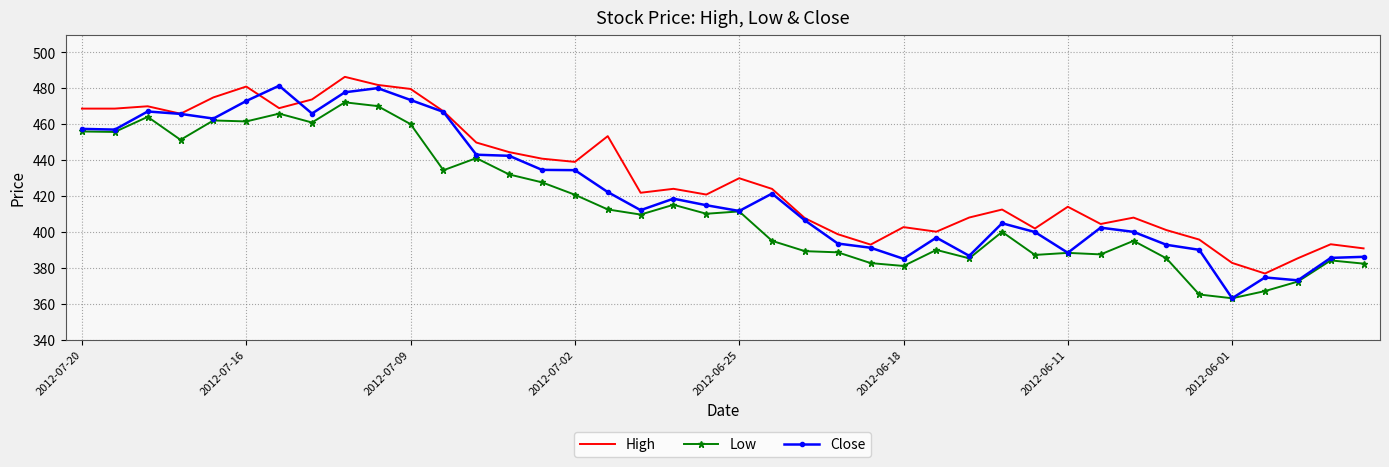

At how many categories does at least one series exceed 485?

1